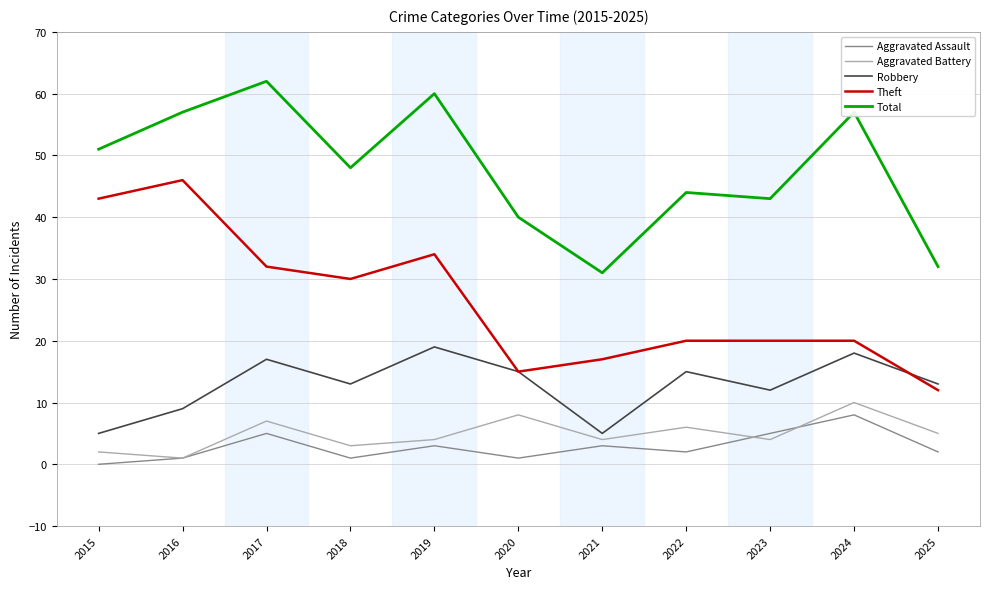

Is it true that Robbery equals 5 at 2023?

False